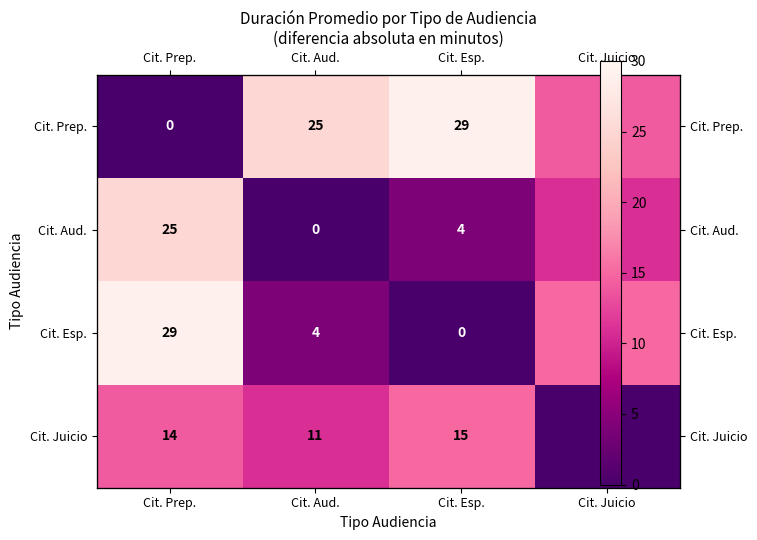

Rank the categories by Cit. Juicio value from highest to lowest.

Cit. Esp., Cit. Prep., Cit. Aud., Cit. Juicio